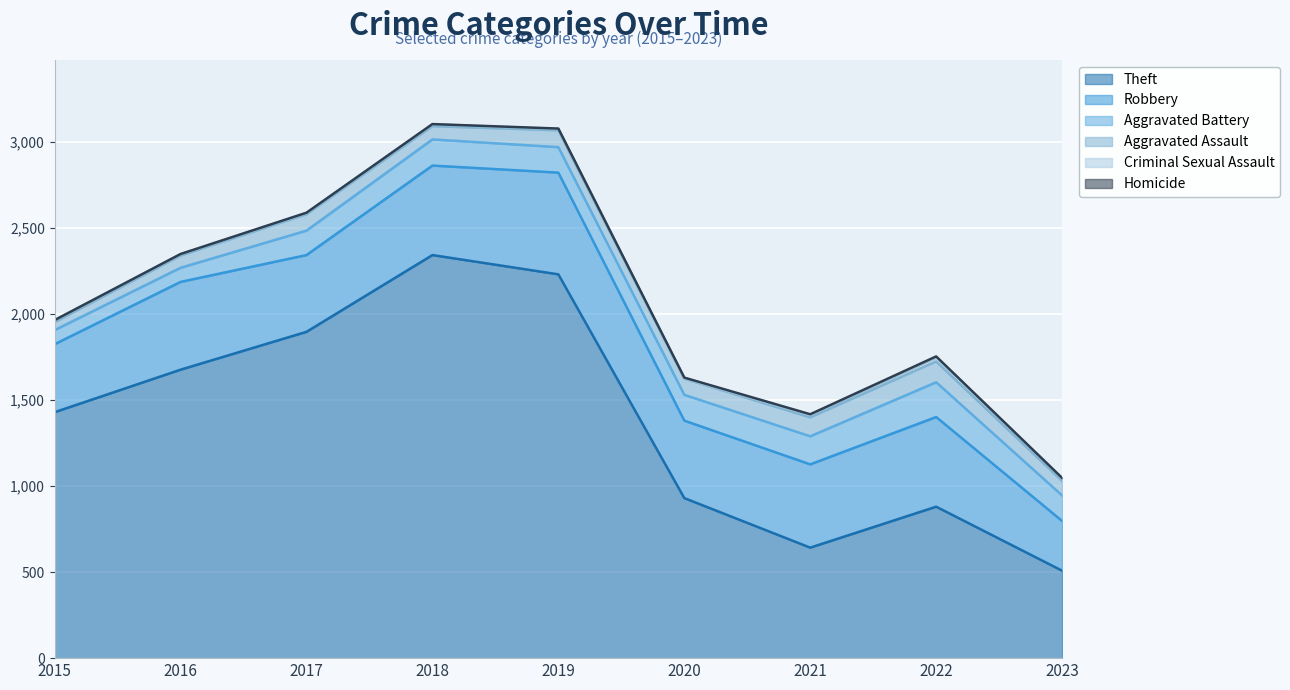

What is the difference between the second highest and second lowest values in the Theft series?

1588